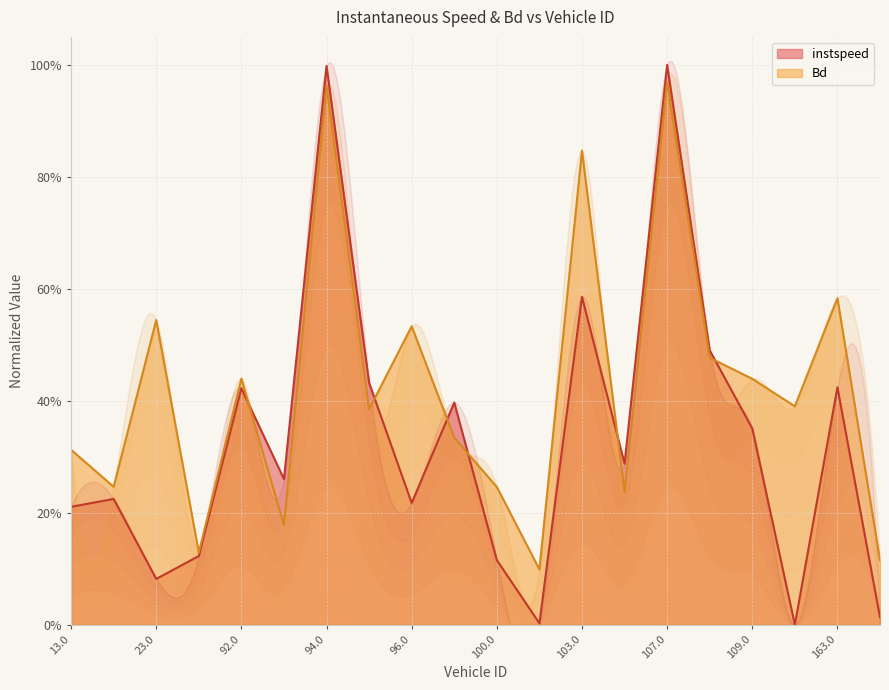

The instspeed series shows 0.0 at 157.0. True or false?

True